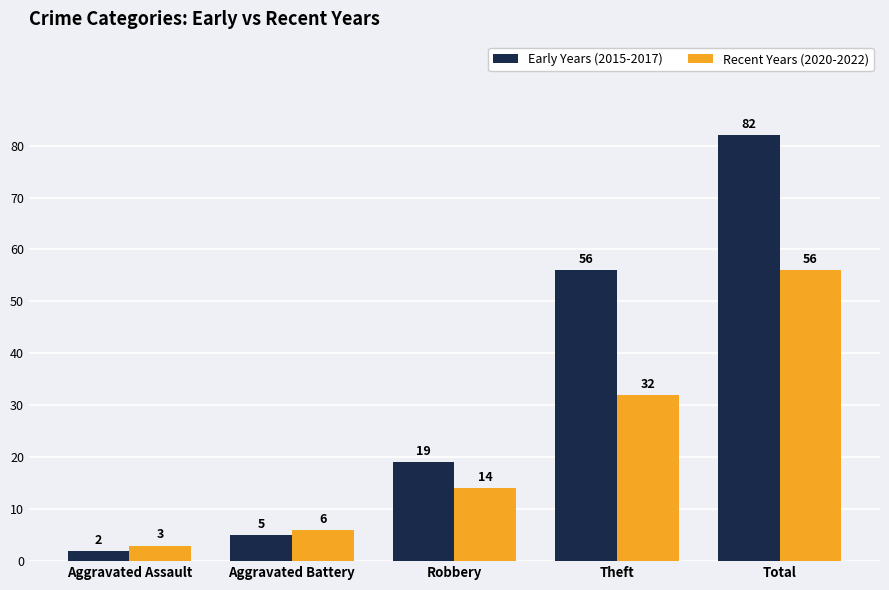

What is the smallest value displayed?

2